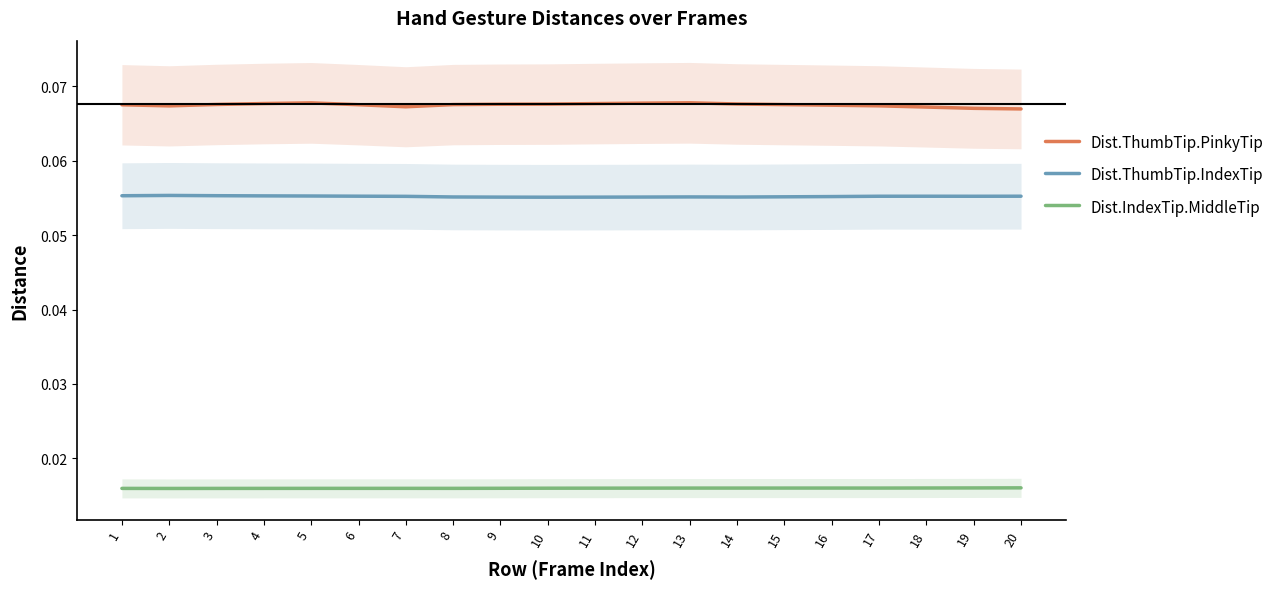

At how many categories does at least one series exceed 0?

20